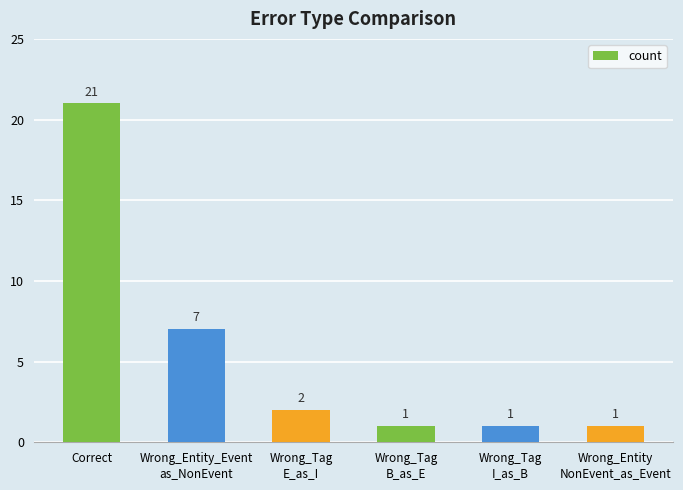

What is the label of the 1st bar from the left?

Correct